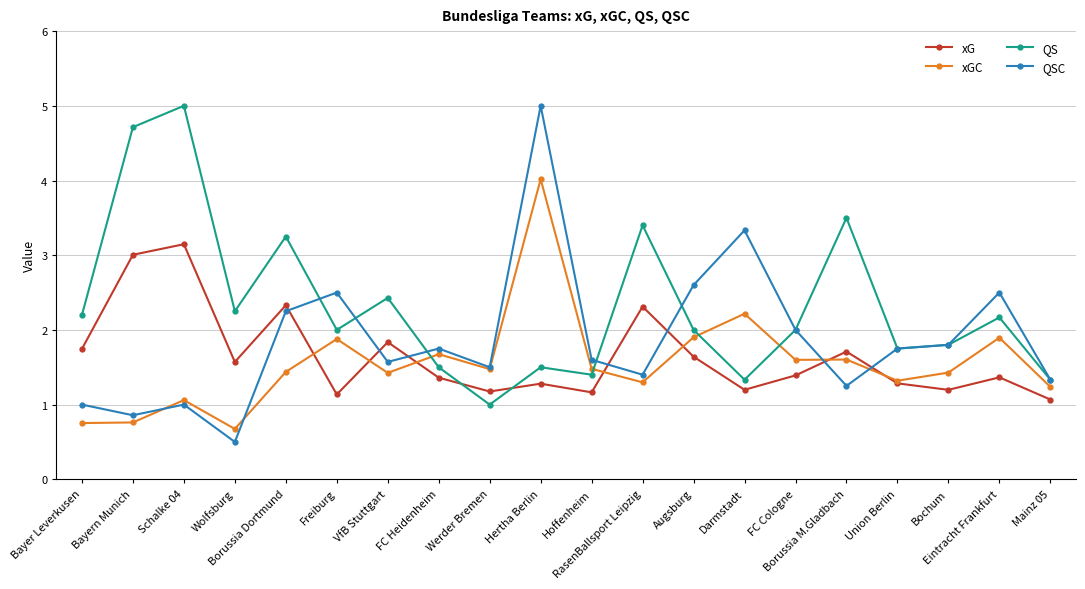

What is the sum of the xGC values at Union Berlin and Darmstadt?

3.5